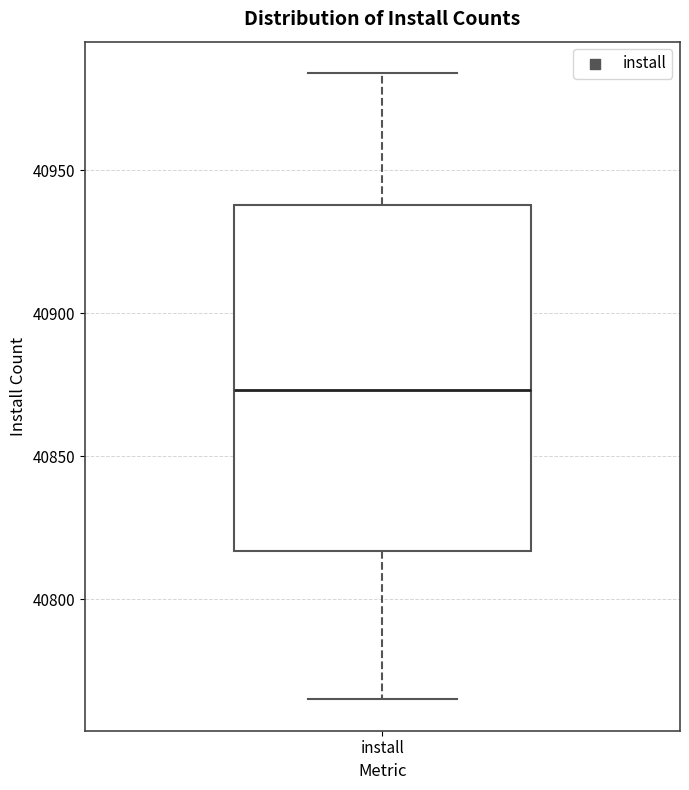

Read this box plot against the y-axis: the position of the median line, the range covered by the box, and the ends of both whiskers. The values are not printed on the chart, so give them approximately, as read against the axis.

median 40875, box 40815 to 40940, whiskers 40765 to 40985